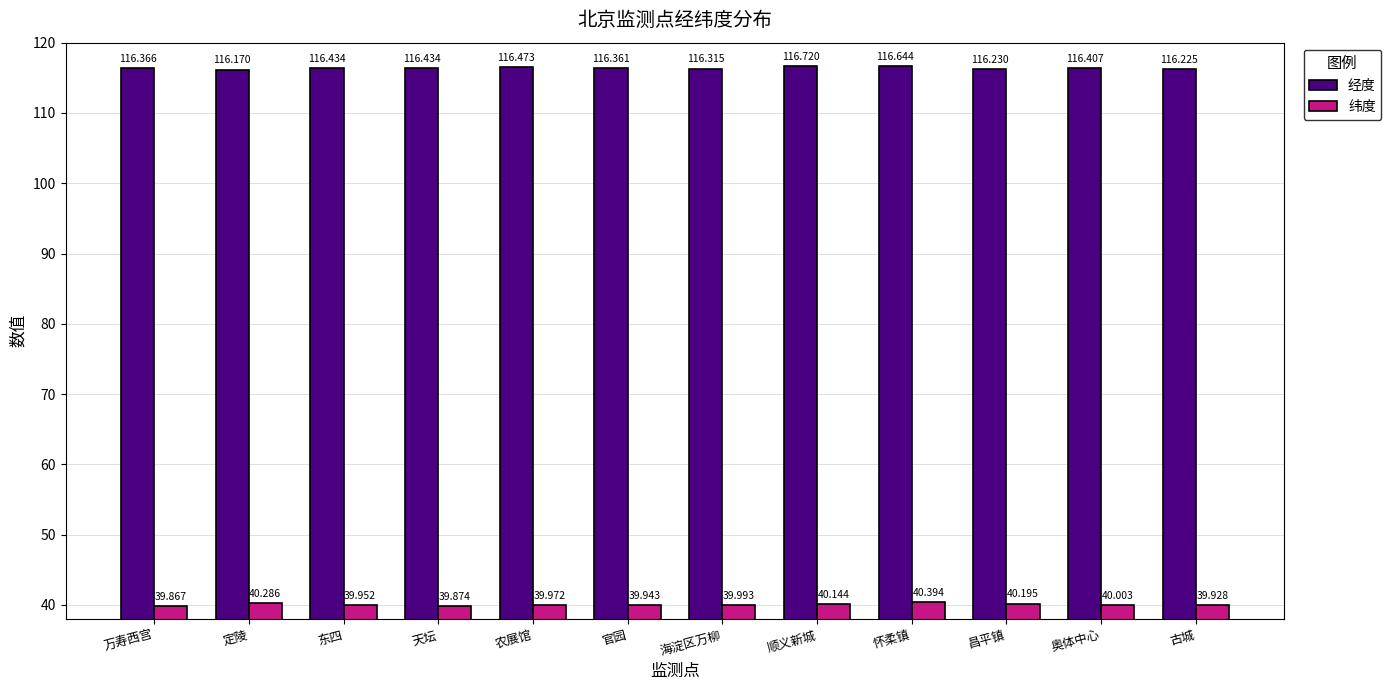

Is it true that 经度 equals 116.3 at 海淀区万柳?

True